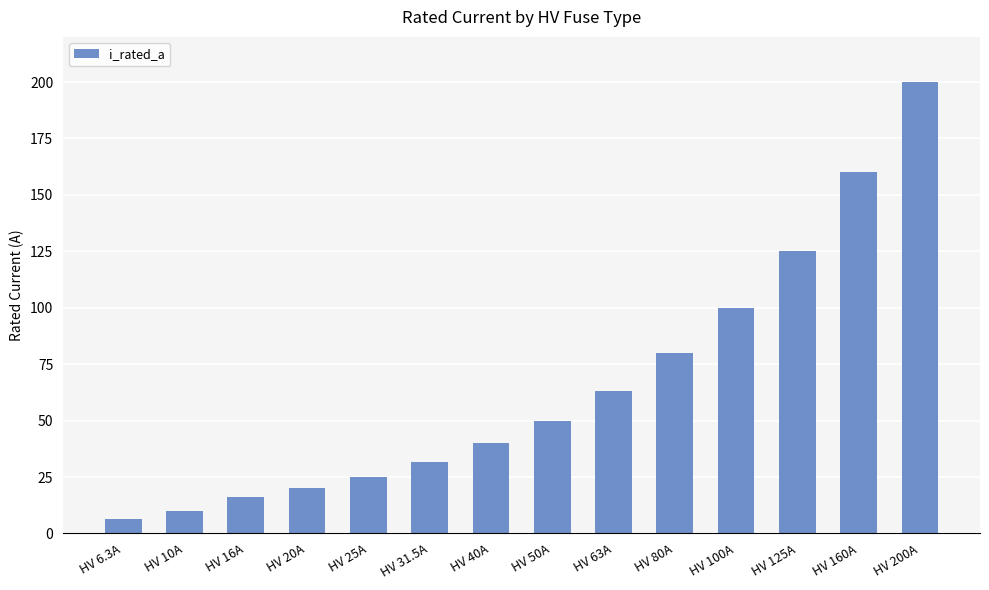

What is the label of the 11th bar from the left?

HV 100A